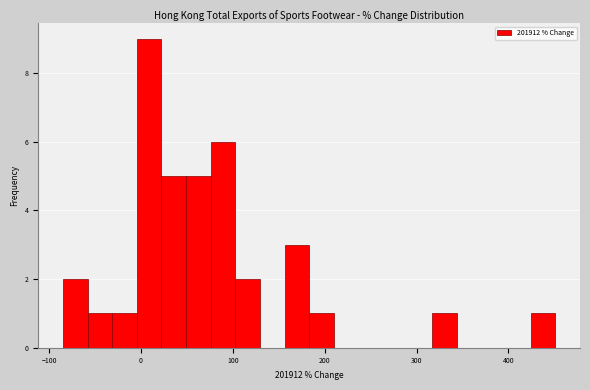

Read against the x-axis, roughly where is the centre of the tallest bar?

10